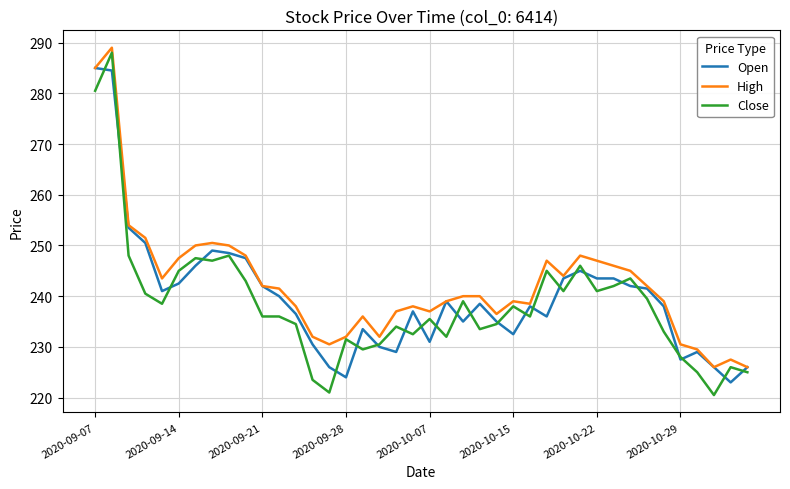

What is the lowest value of the High series?

226.0